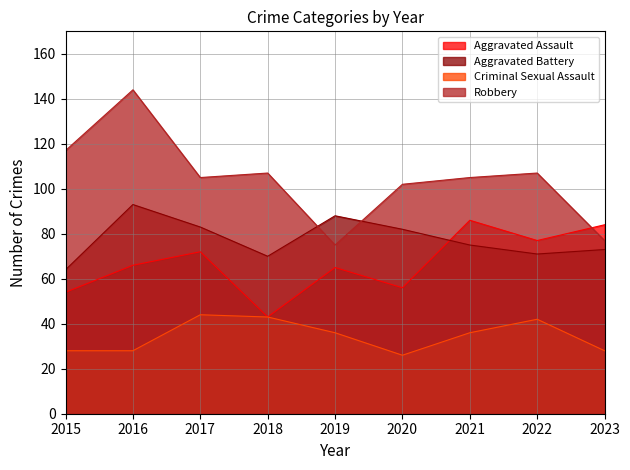

Where is the first local maximum for Aggravated Assault?

2017